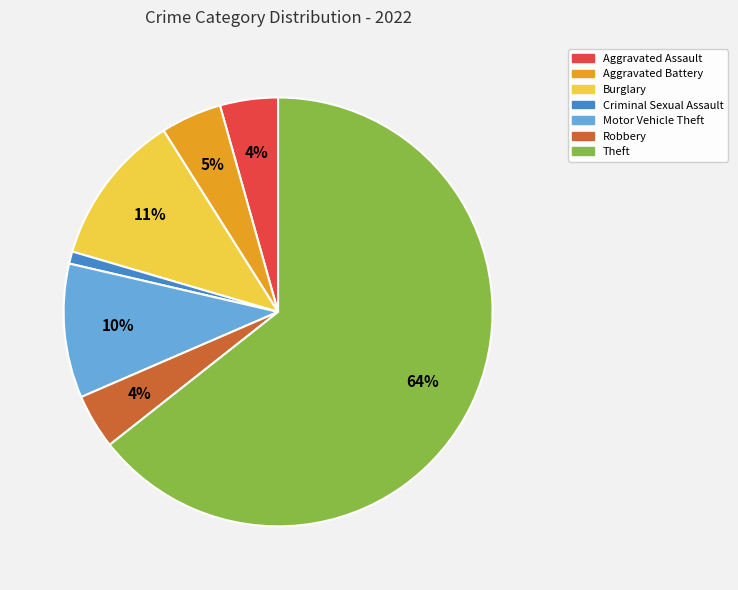

Which slice represents more than half of the pie?

Theft